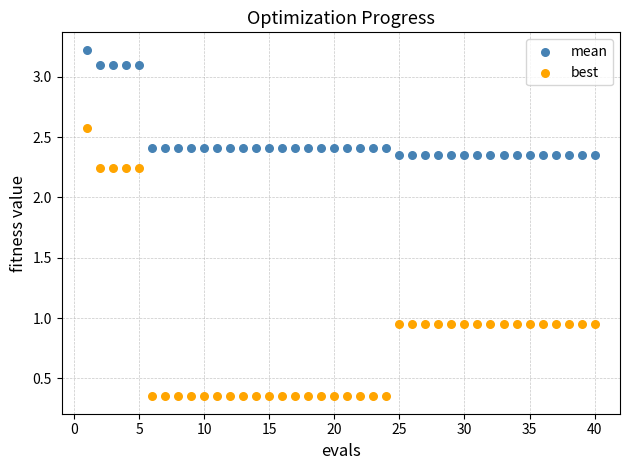

What are all the series names shown in the legend?

mean, best